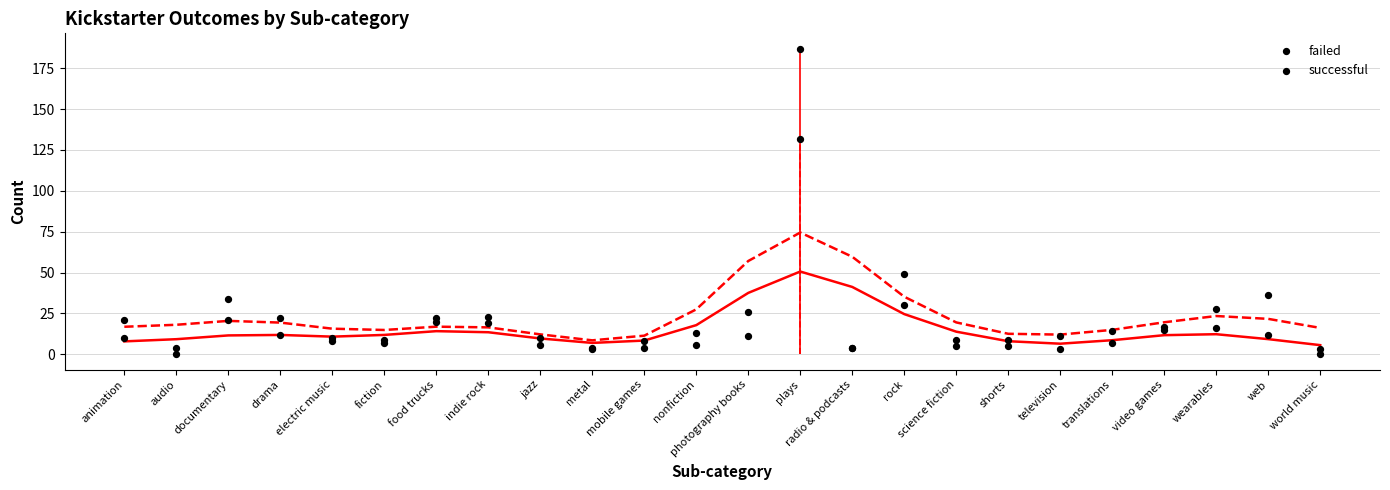

Which series reaches the minimum Y coordinate?

failed